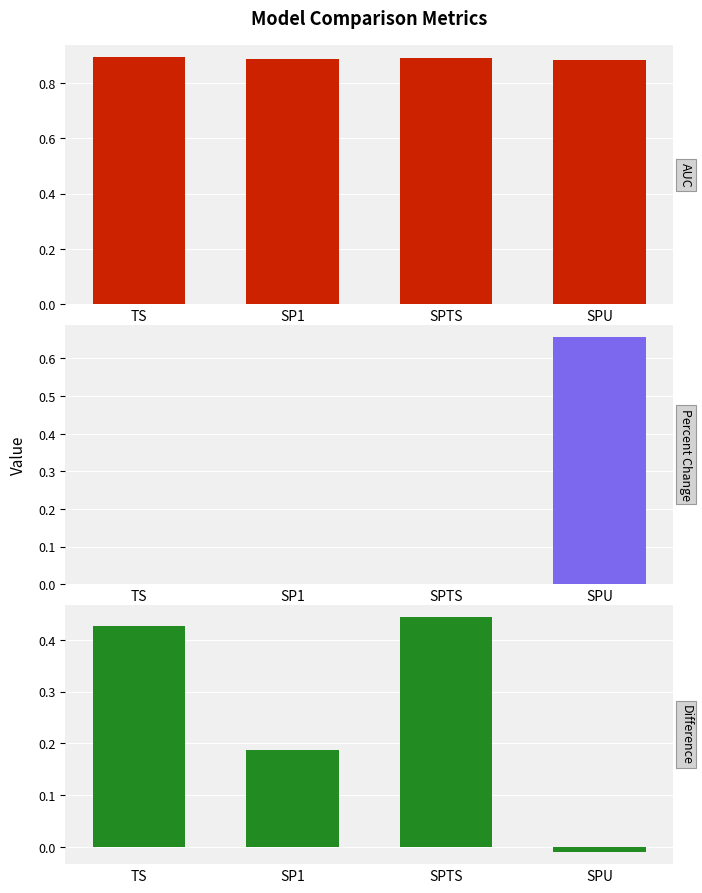

What is the sum of the AUC values at TS and SPTS?

1.8